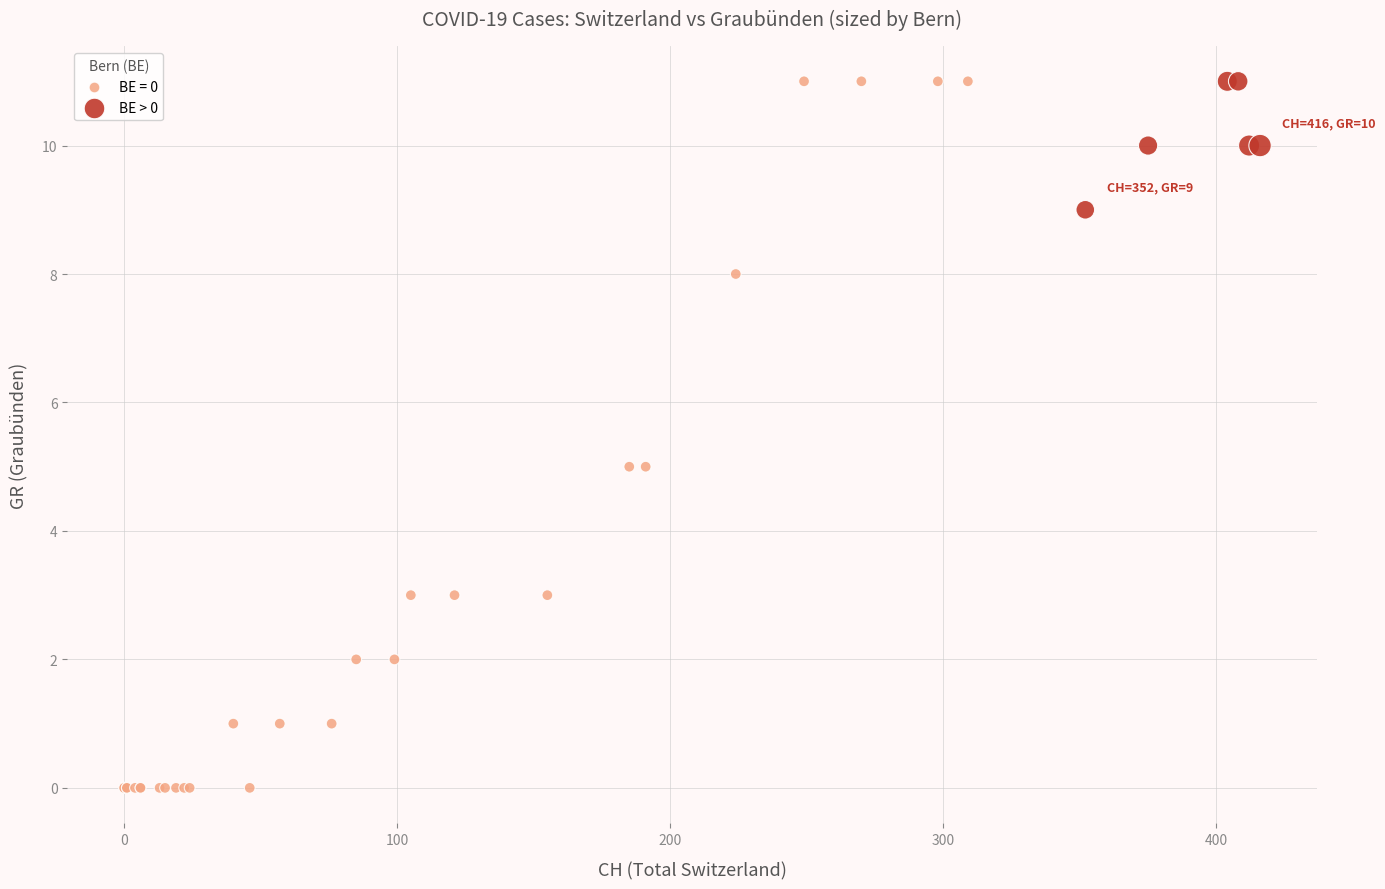

Which series contains the lowest Y value?

BE = 0